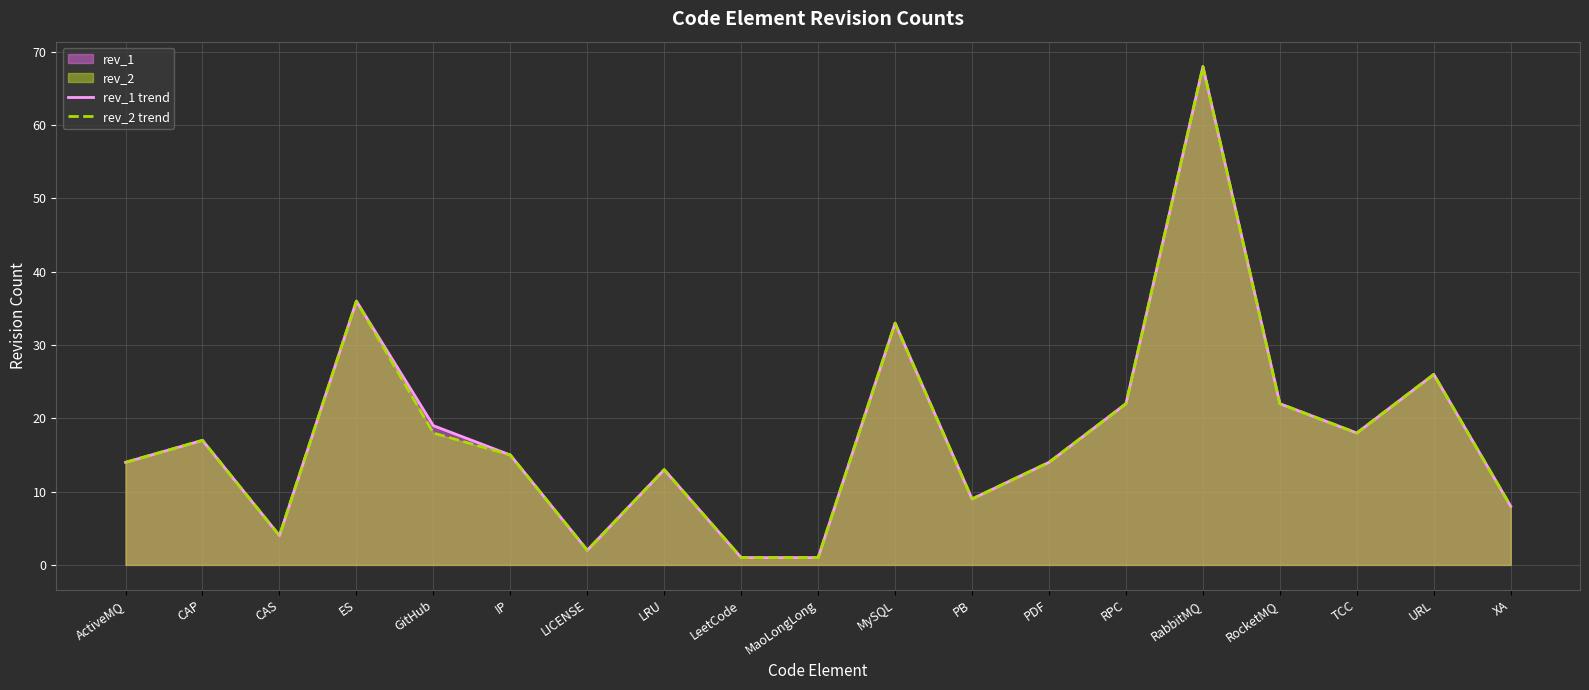

At which category is the sum across all series the highest?

RabbitMQ